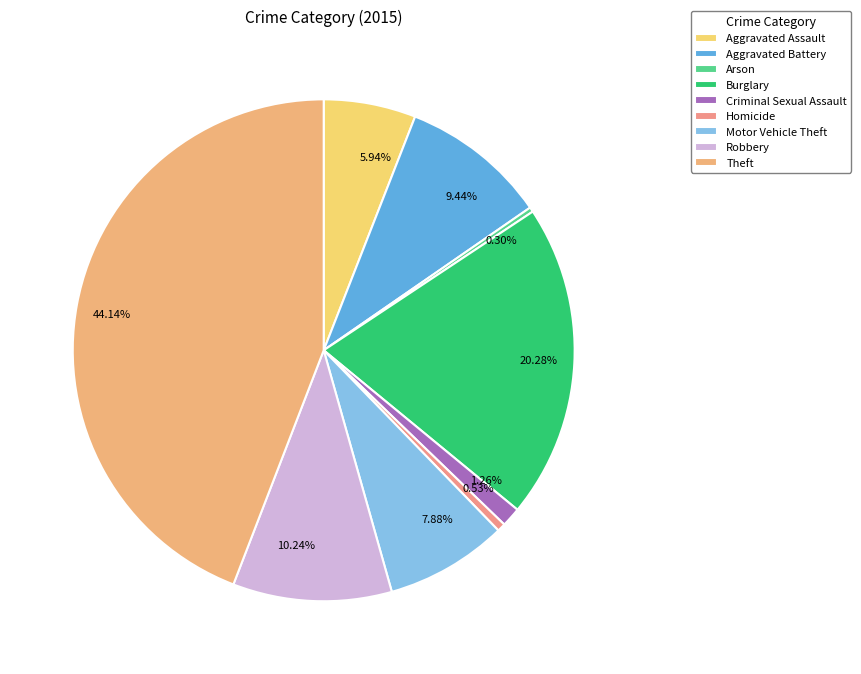

What is the change in value from Aggravated Assault to Arson?

-148